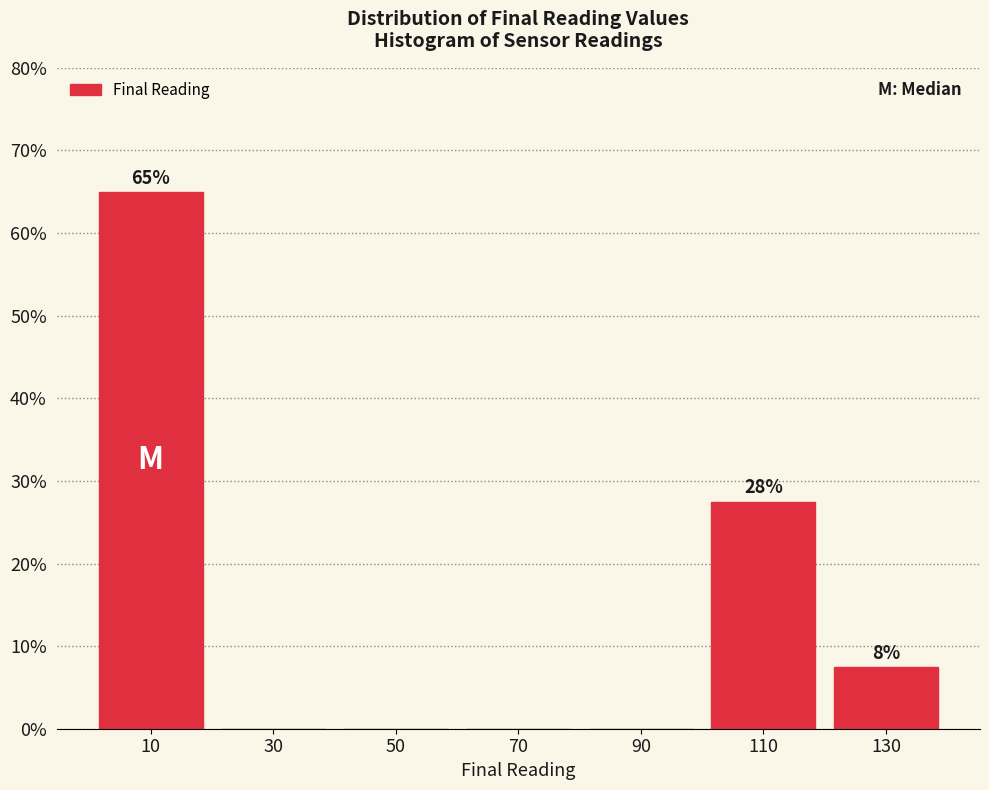

Which range on the x-axis has the tallest bar?

0 to 20